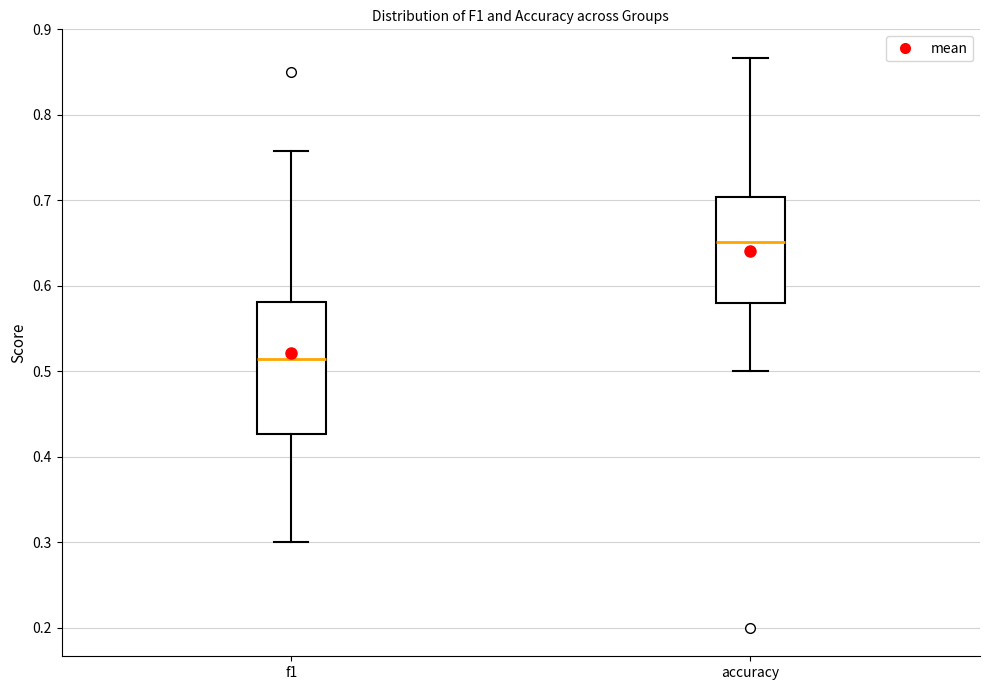

Reading left to right, read every box against the y-axis: the position of its median line, the range the box covers, and the ends of its whiskers. The values are not printed on the chart, so give them approximately, as read against the axis.

f1: median 0.51, box 0.43 to 0.58, whiskers 0.30 to 0.76
accuracy: median 0.65, box 0.58 to 0.70, whiskers 0.50 to 0.87